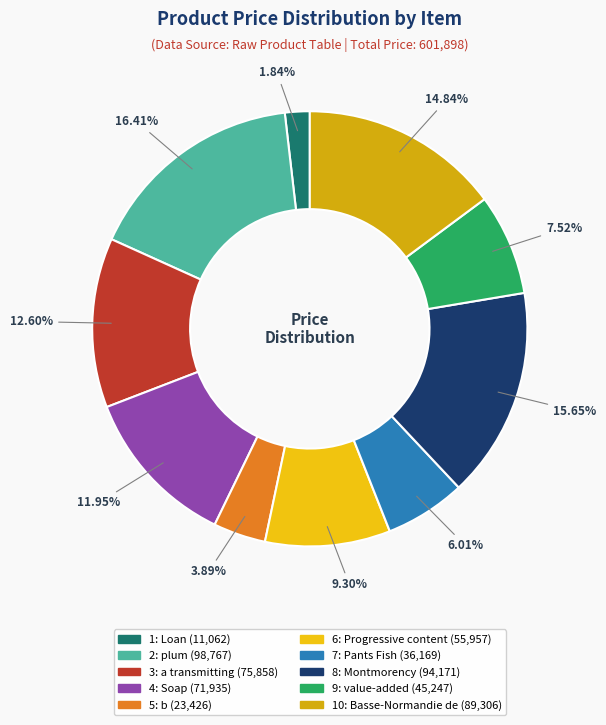

Does 6: Progressive content account for over 50% of the chart?

No